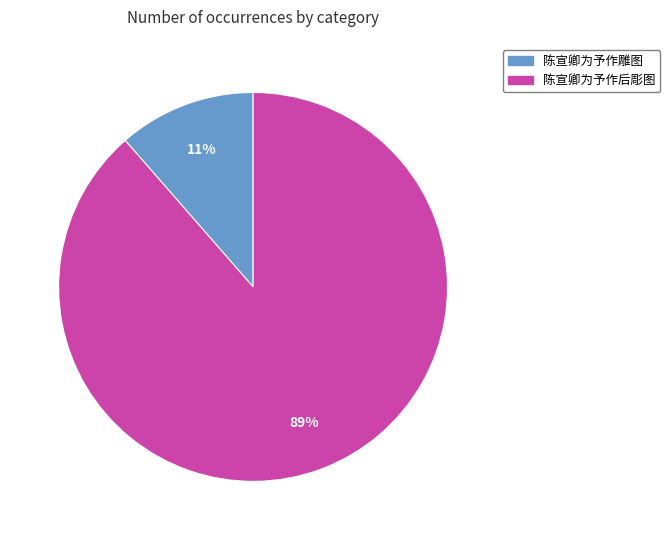

Which slice is the largest?

陈宣卿为予作后彫图